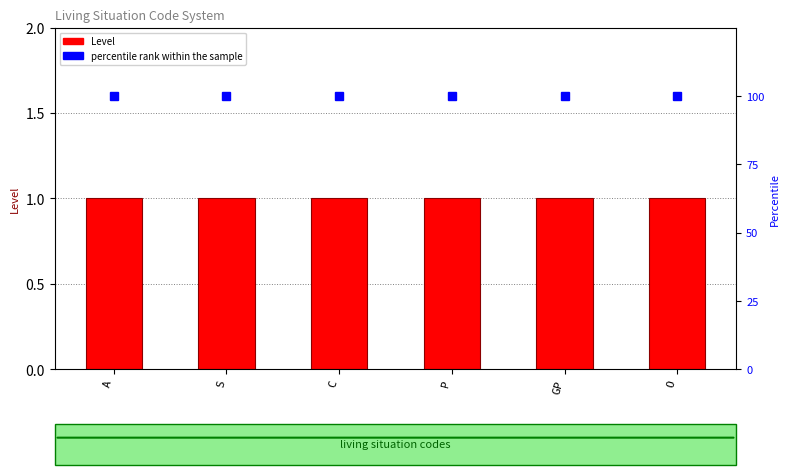

The Level series shows 2 at A. True or false?

False